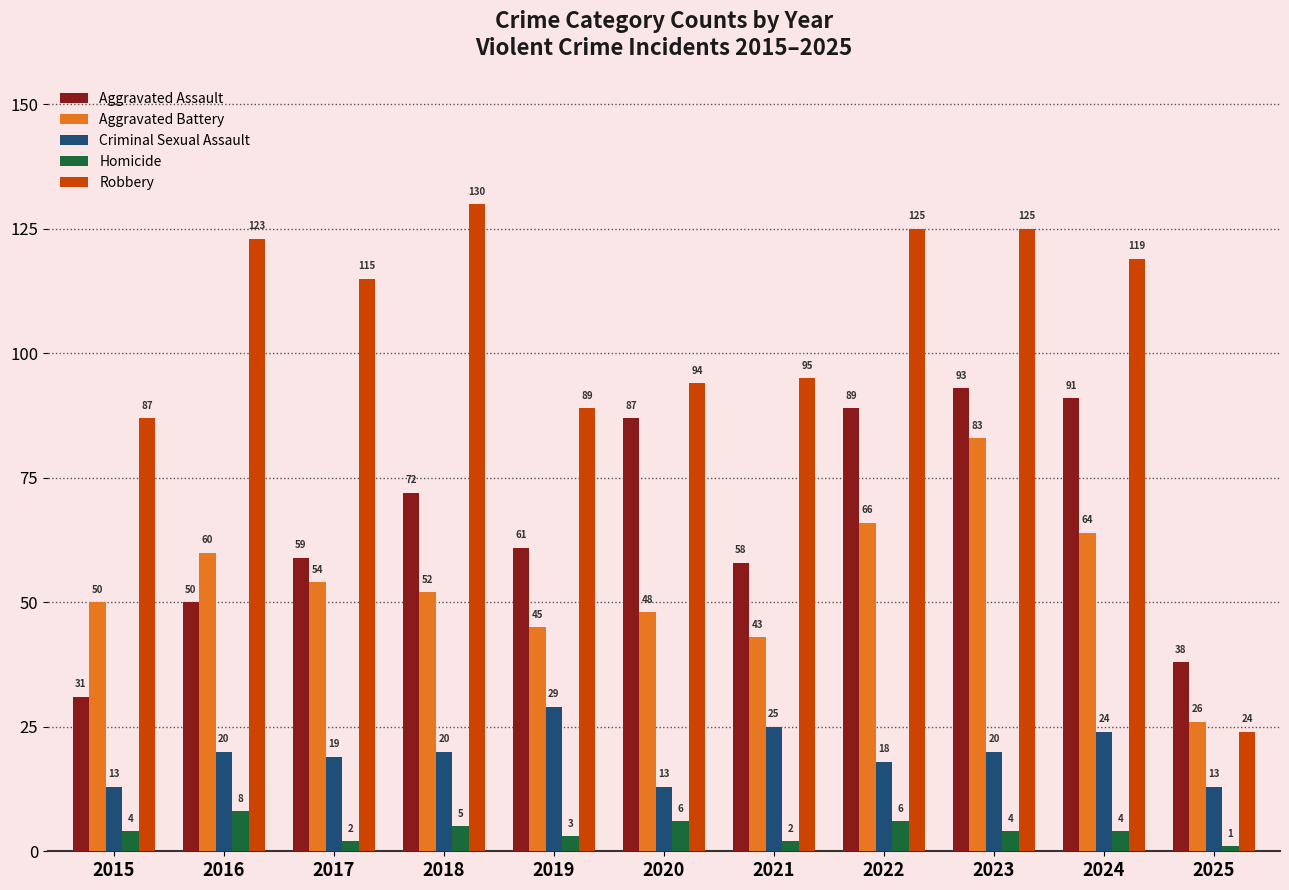

What is the minimum value shown in the chart?

1